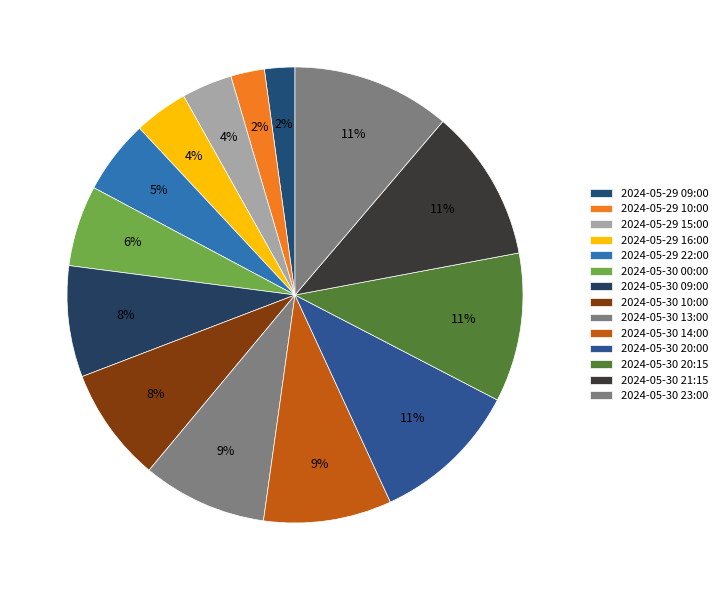

What percentage do 2024-05-30 14:00 and 2024-05-29 10:00 together represent?

11.5%